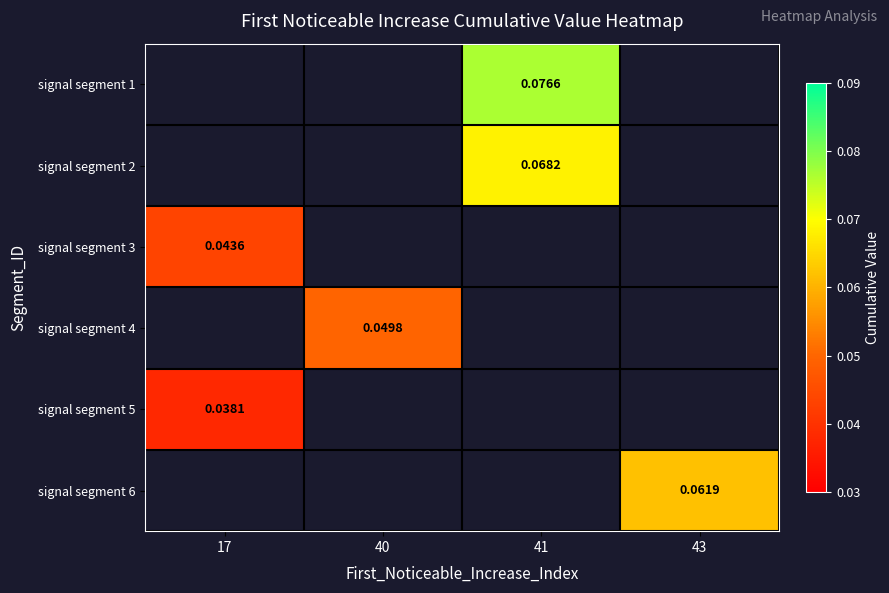

List the labels in order of signal segment 3 value, smallest first.

17, 40, 41, 43